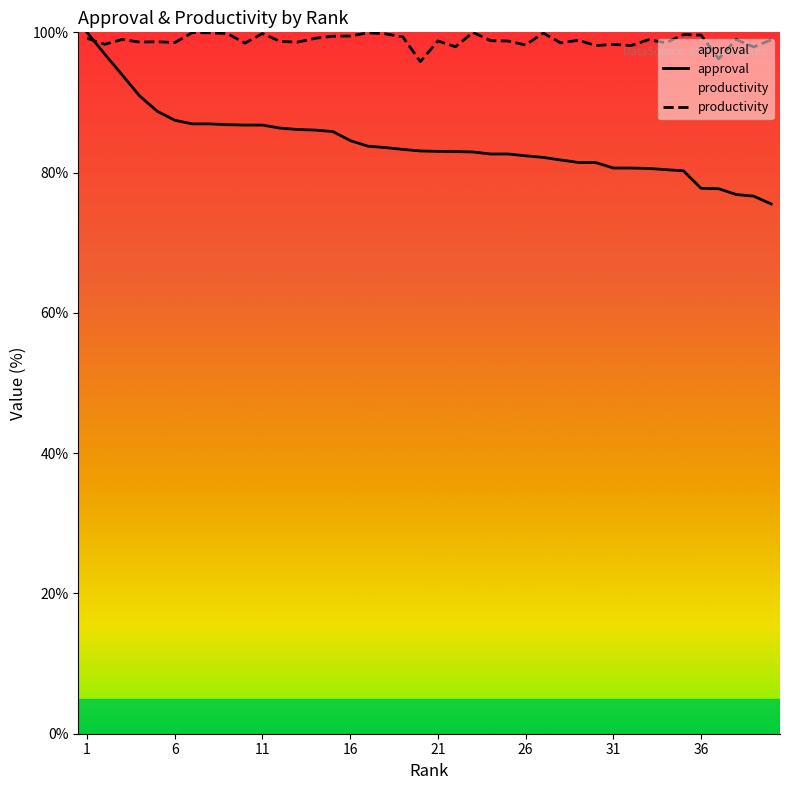

Which series has the largest range (max minus min)?

approval